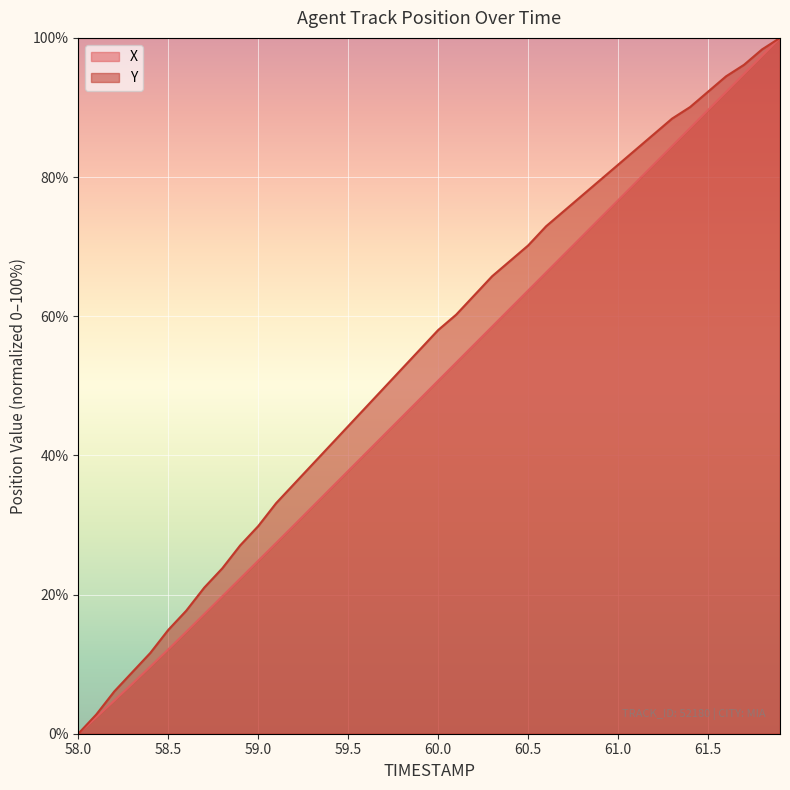

True or false: X and Y intersect in this chart.

False